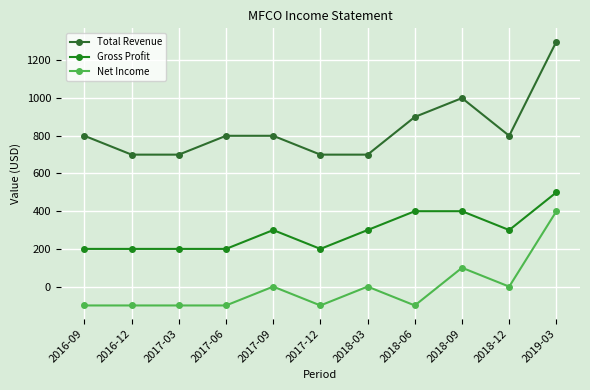

At which label does Total Revenue first exceed 800?

2018-06